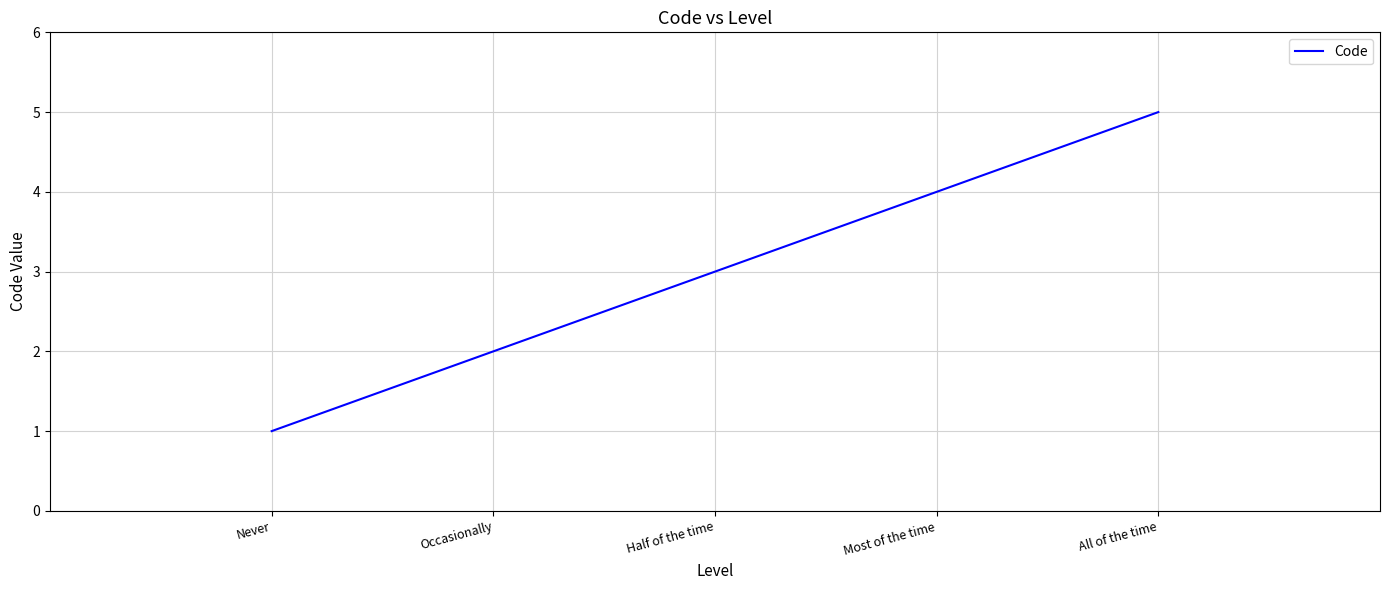

What position from the right is Occasionally?

4